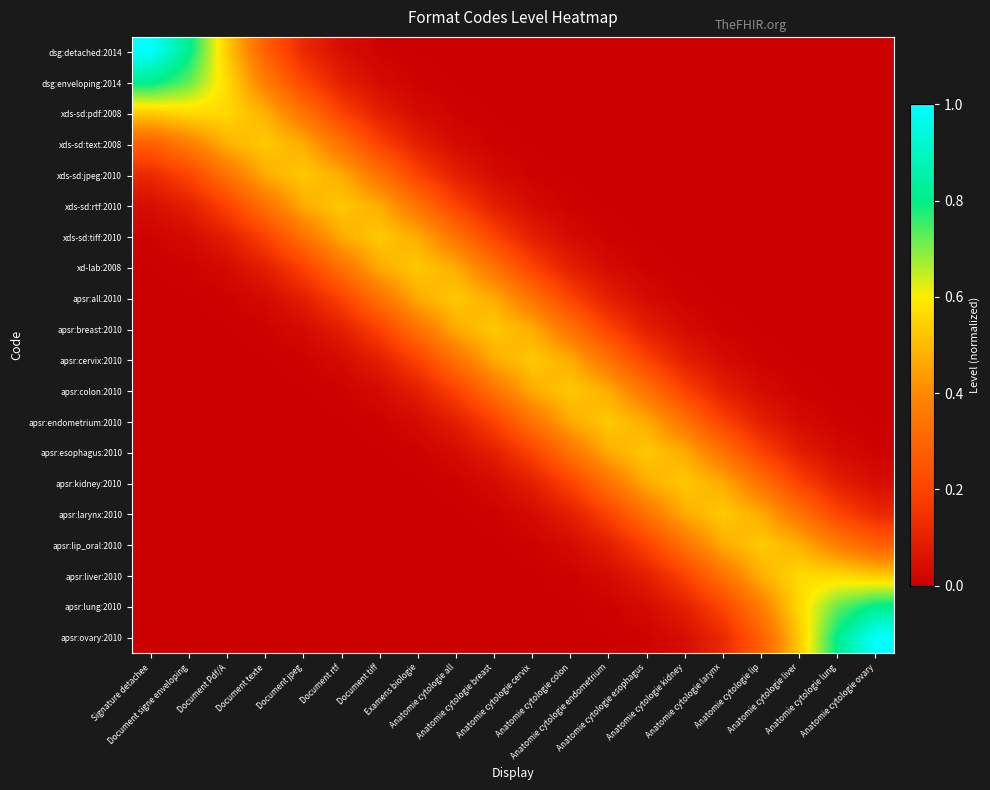

Which category has the lowest value across all series?

Anatomie cytologie esophagus